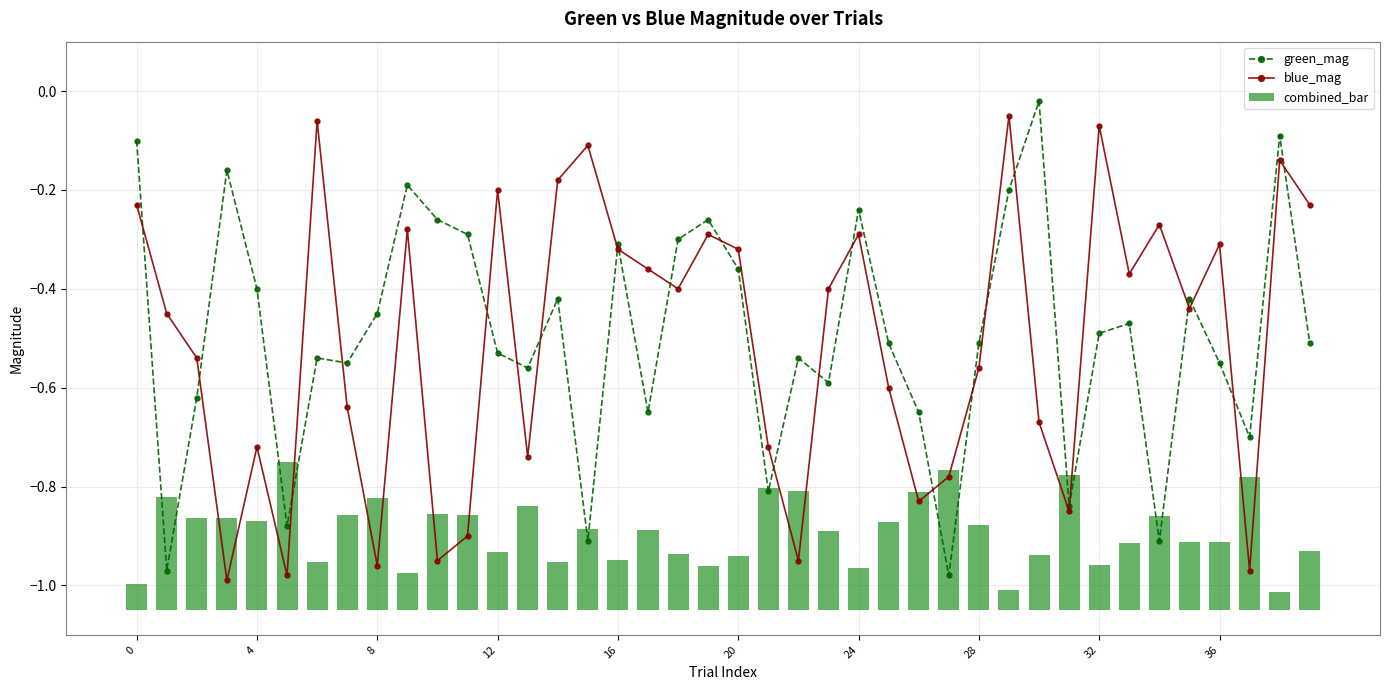

What is the label of the 33rd bar from the left?

32